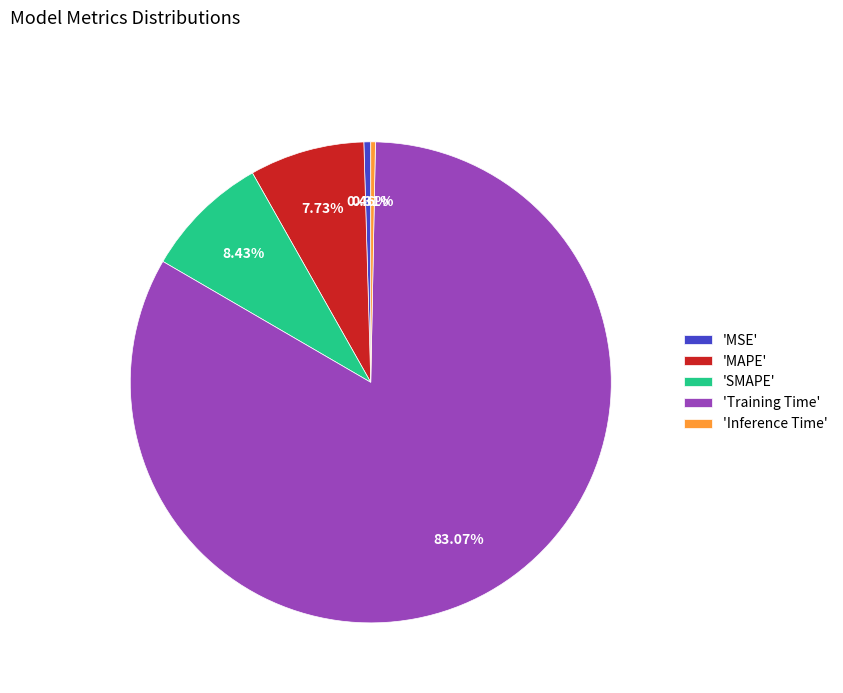

Does any single category account for the majority?

Yes